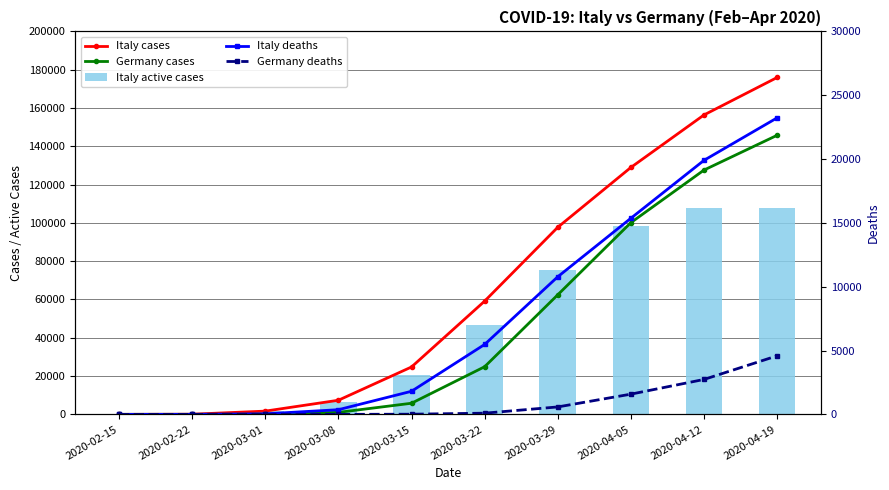

Where does the Italy cases series first go above 59138?

2020-03-29